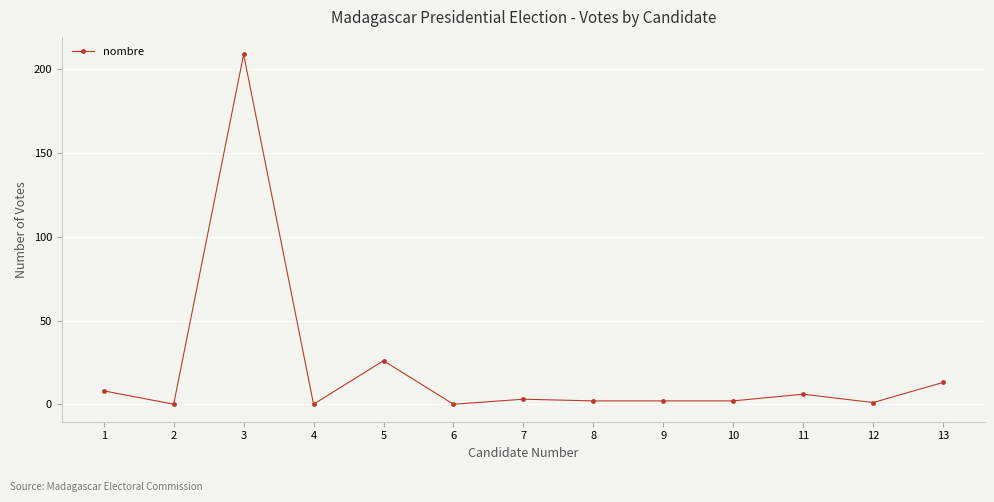

The value at 6 is -80. True or false?

False